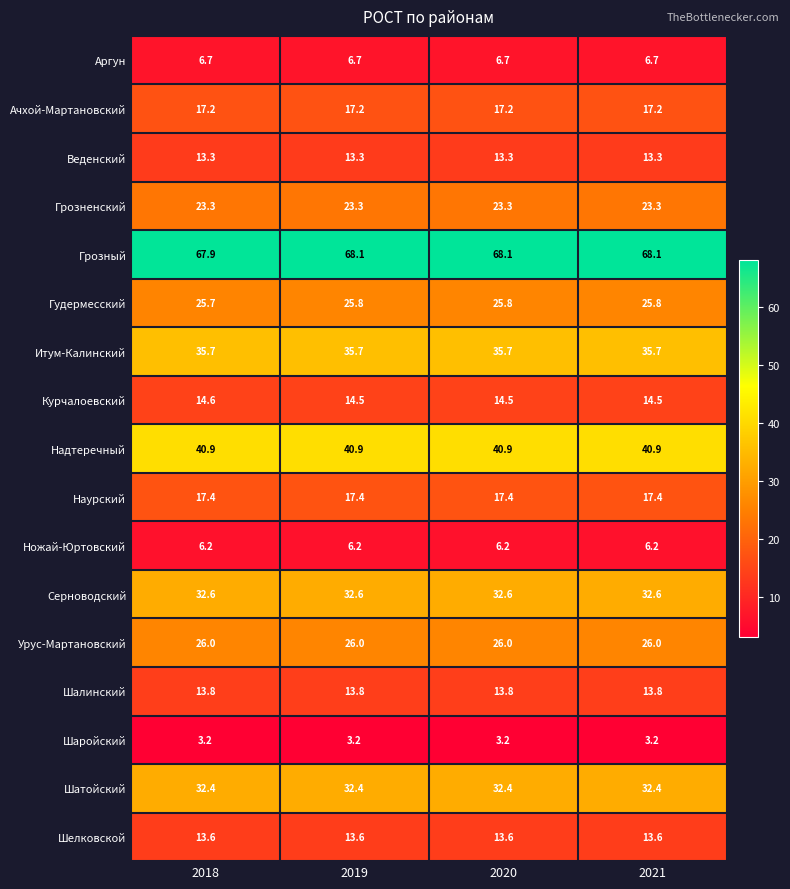

Is the value of Шалинский at 2021 greater than the value of Шаройский at 2020?

Yes